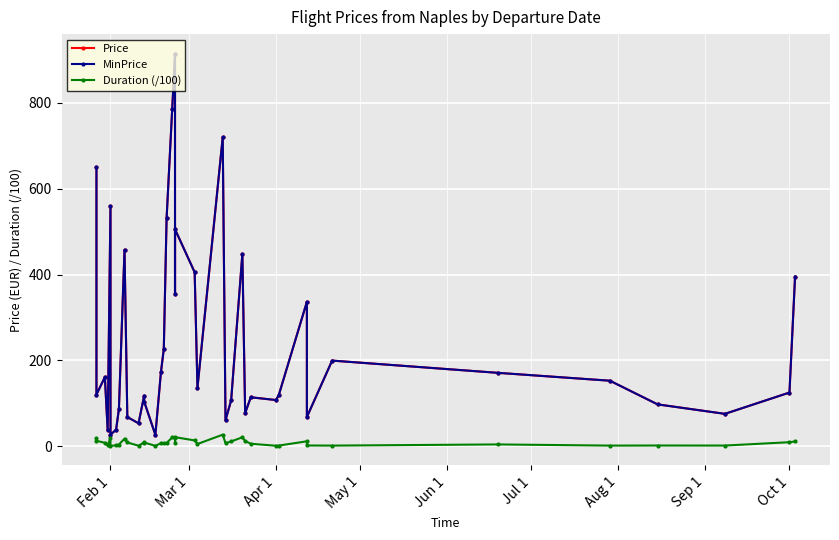

How many categories are shown in the chart?

40